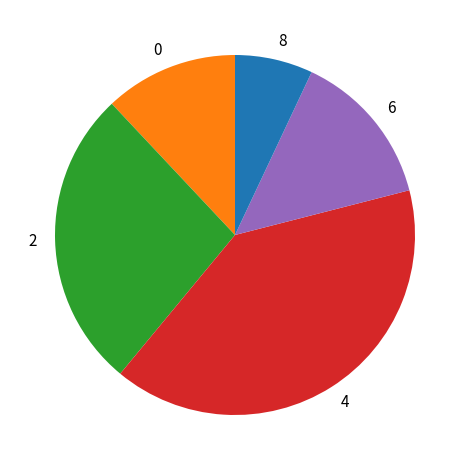

Do 0 and 8 together represent more than half of the pie?

No